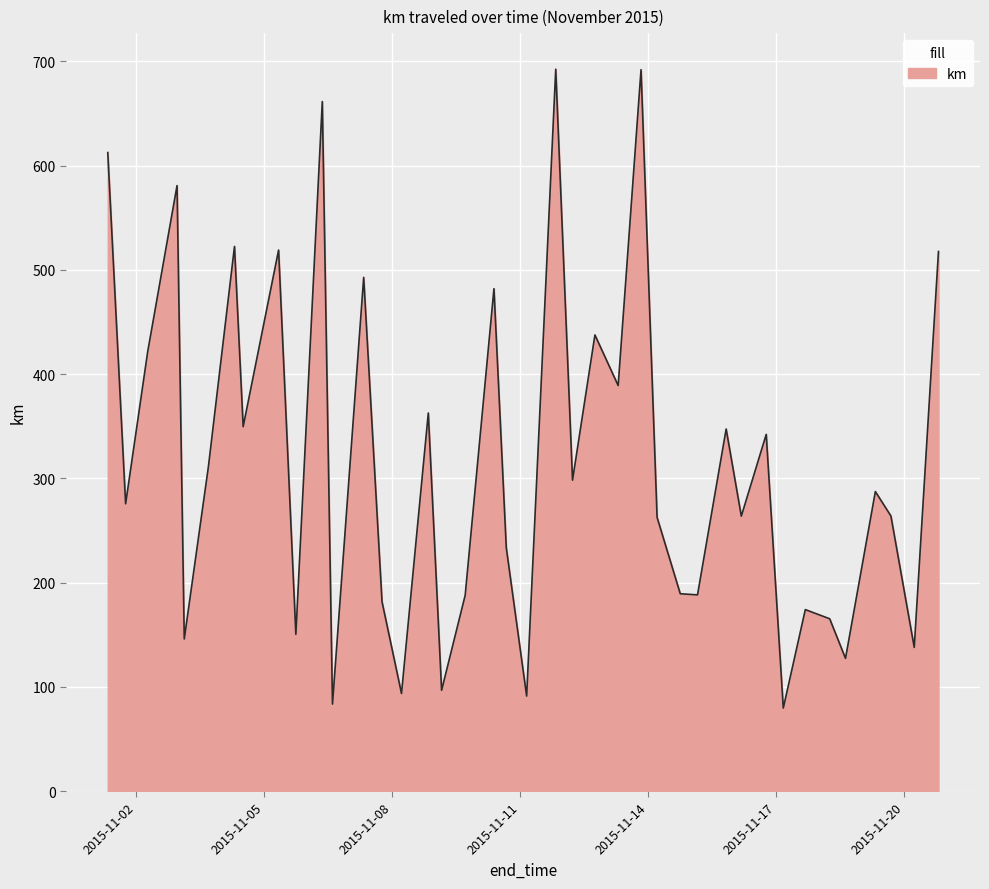

What is the difference between the maximum and minimum values?

613.0